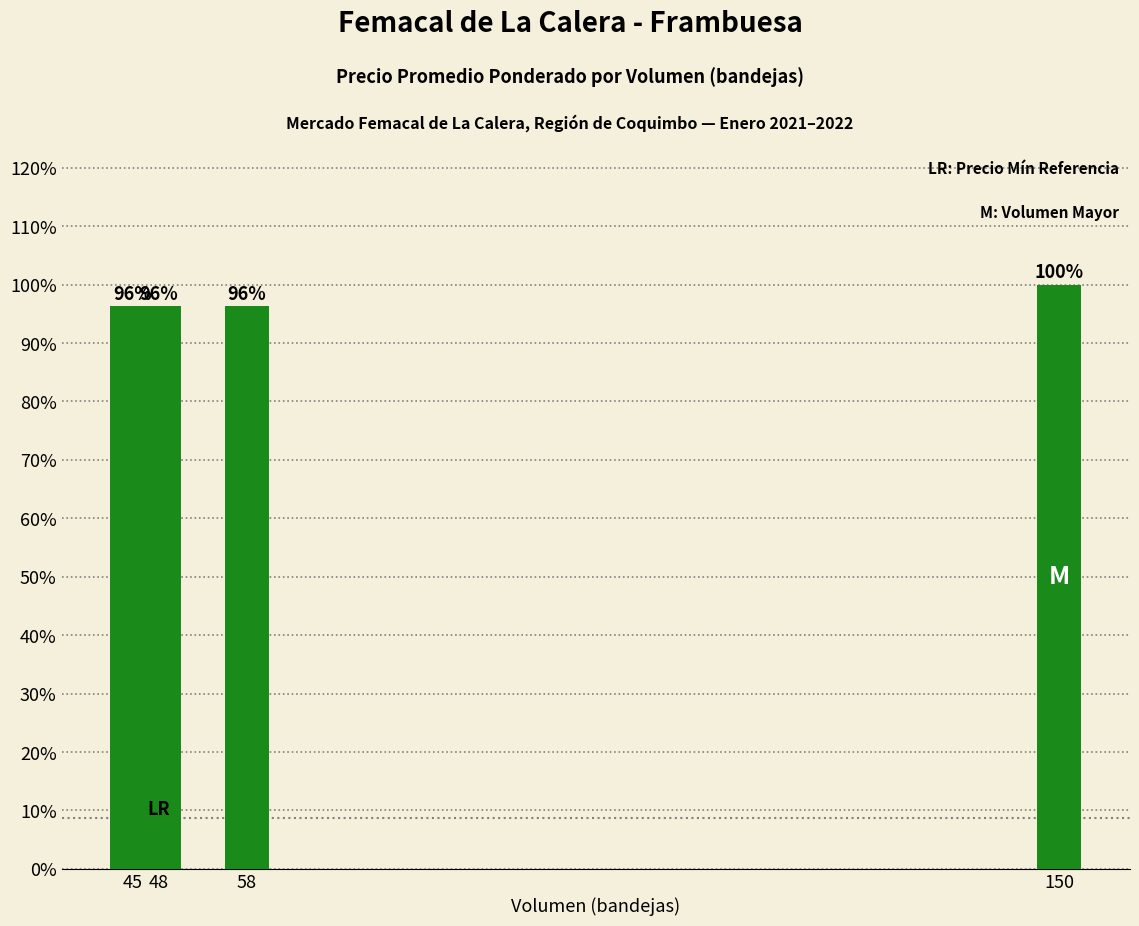

What is the maximum value shown in the chart?

100.0